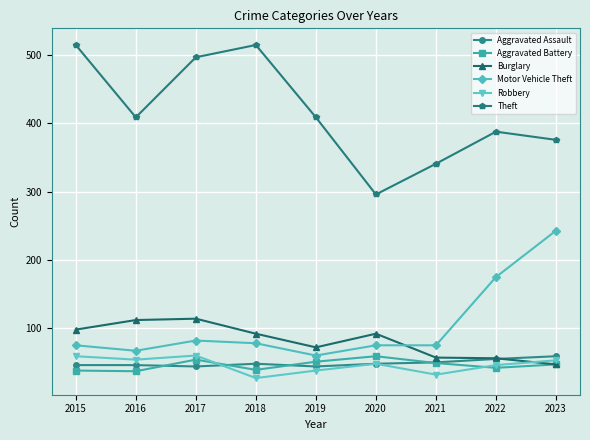

True or false: Theft has more than 1 points higher than both neighbors.

True